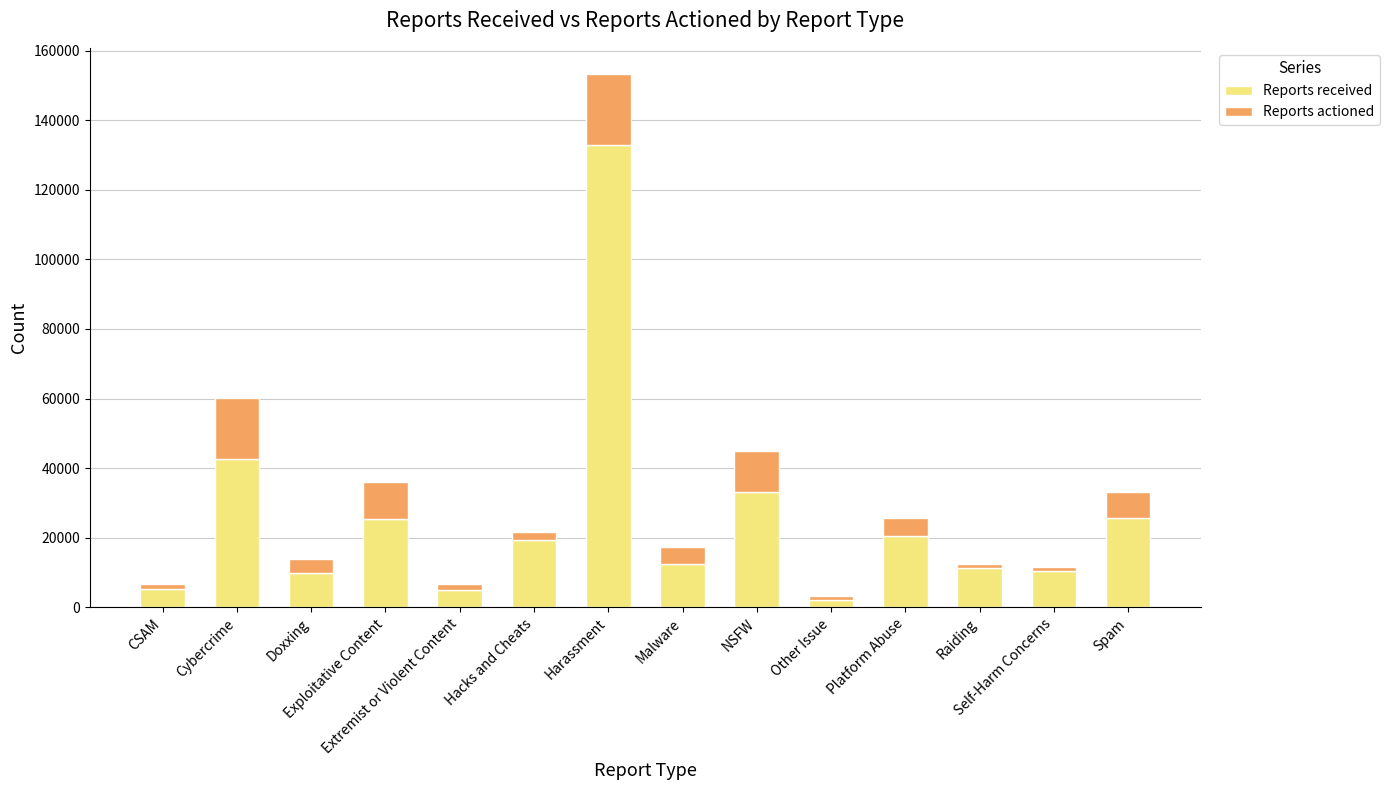

Are the bars grouped side by side (vs. stacked)?

No